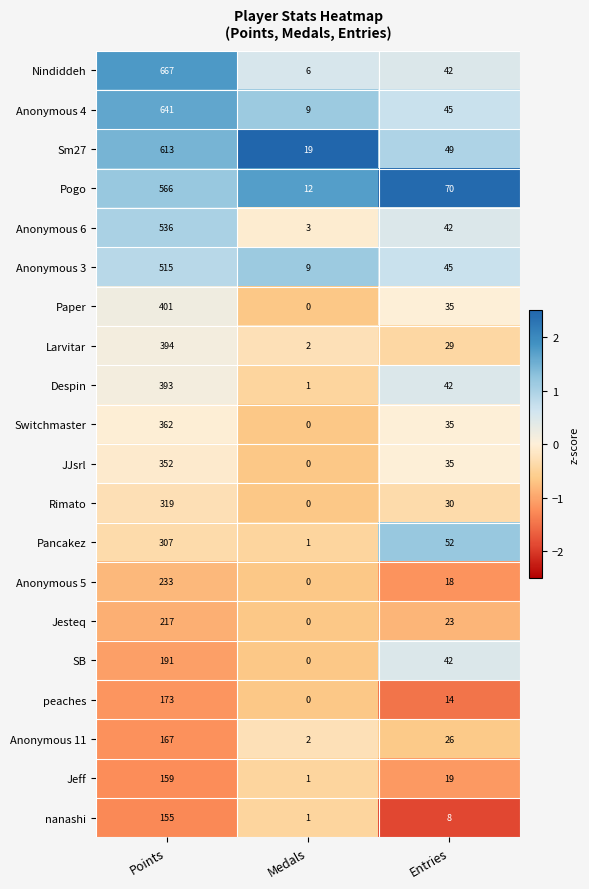

At which category is the sum across all series the highest?

Points